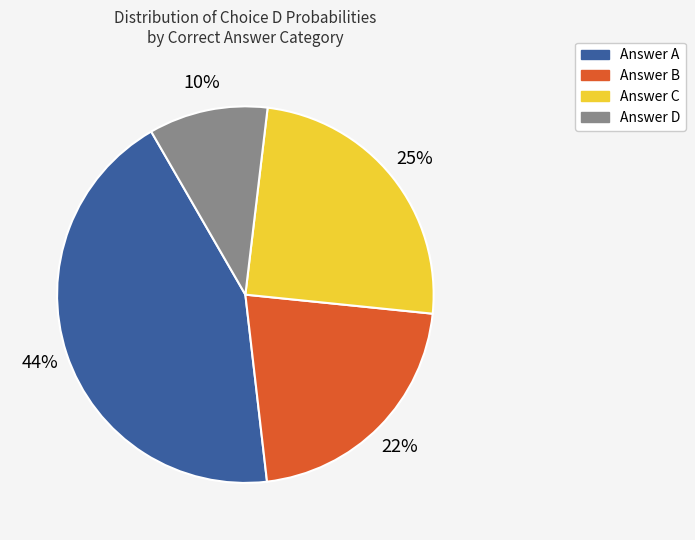

To the nearest percent, what is the average slice percentage?

25%